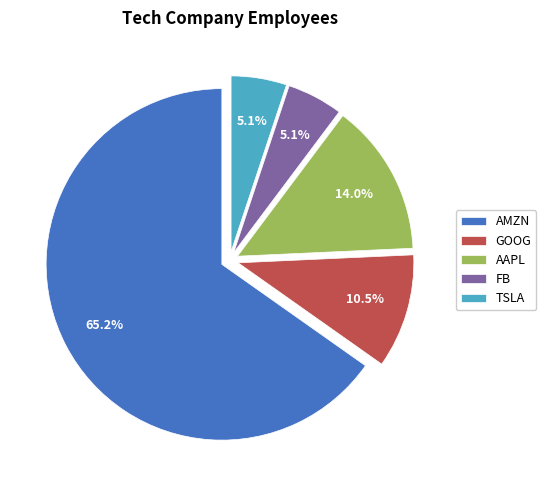

Is there any slice that represents more than half of the pie?

Yes